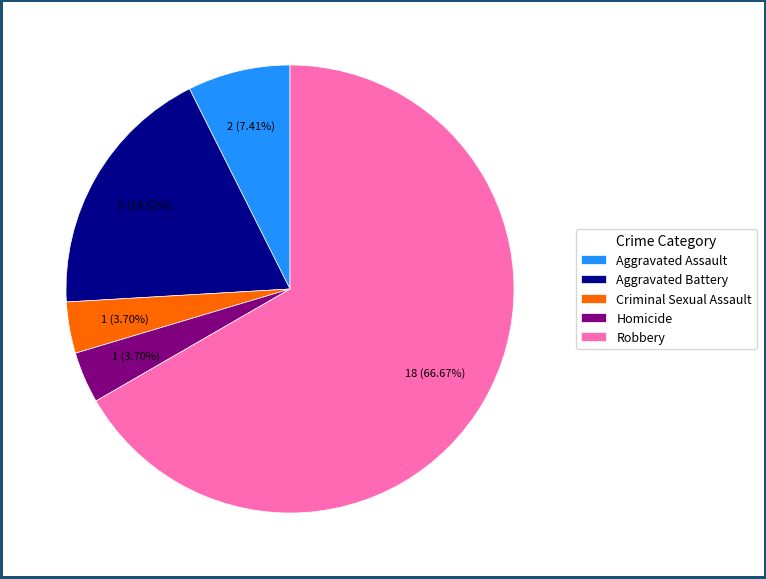

Which slice represents more than half of the pie?

Robbery